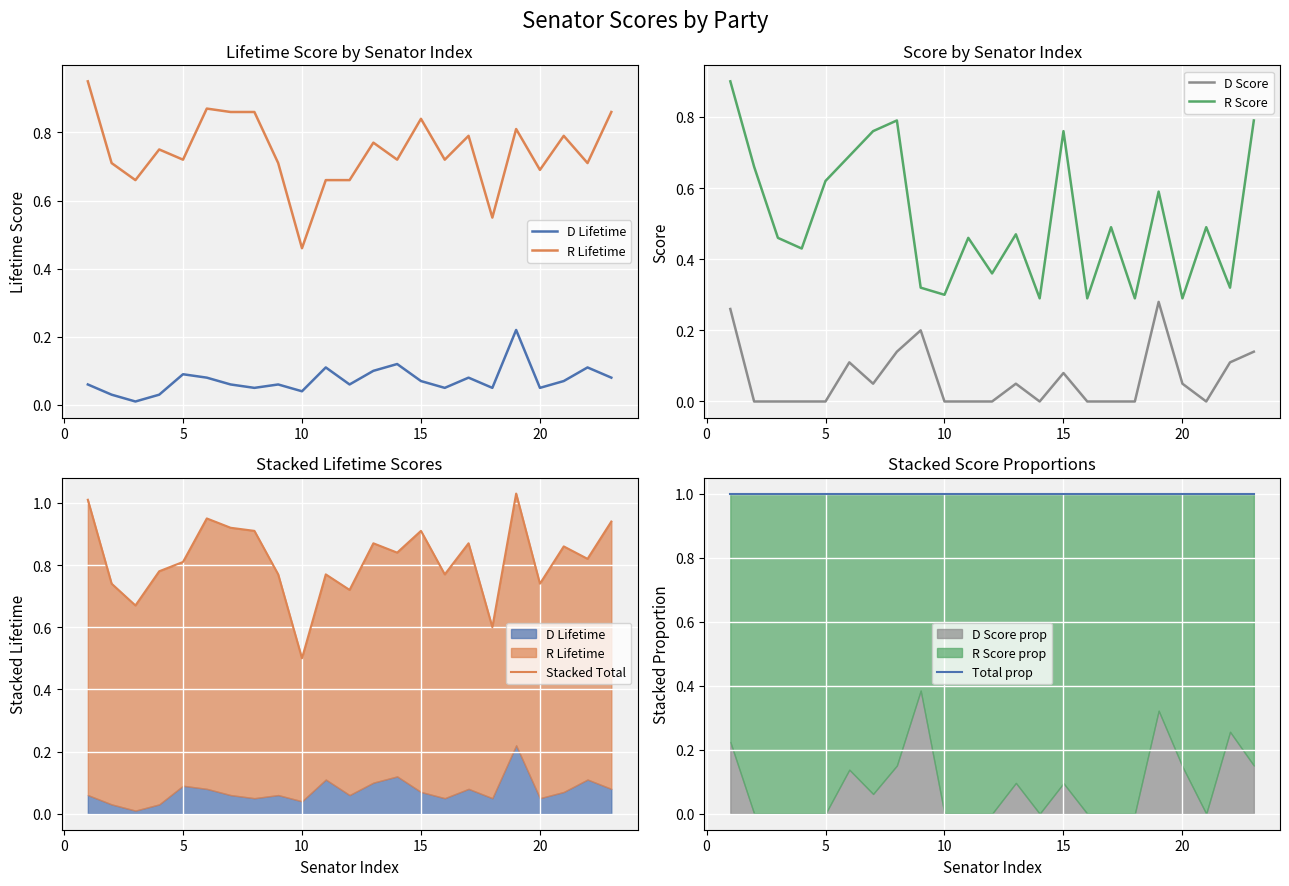

True or false: R Score and D Score intersect in this chart.

False